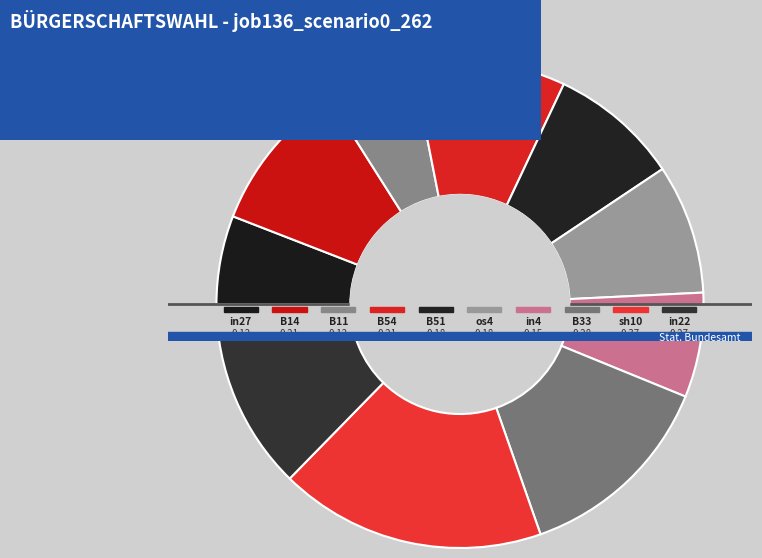

Does B51 represent more than half of the total?

No